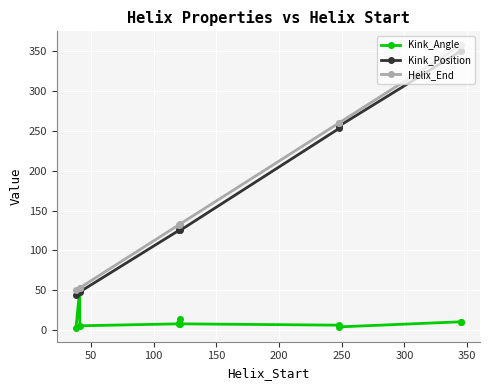

What are all the series names shown in the legend?

Kink_Angle, Kink_Position, Helix_End